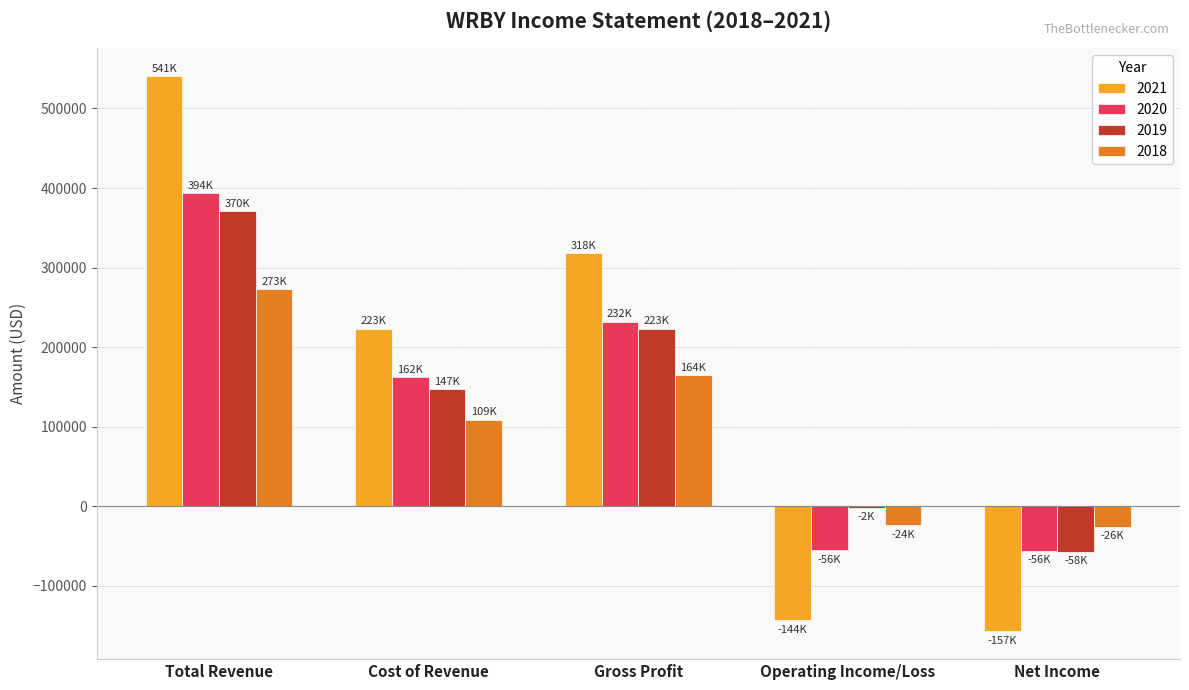

What is the average value of the 2020 series?

135180